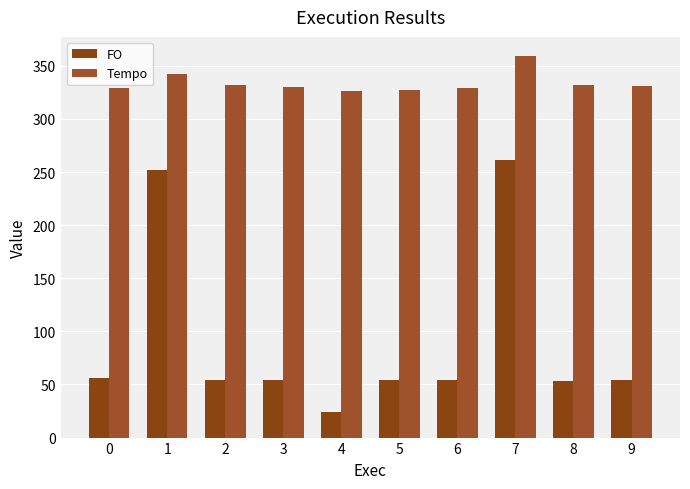

Rank the series at 6 from lowest to highest value.

FO, Tempo